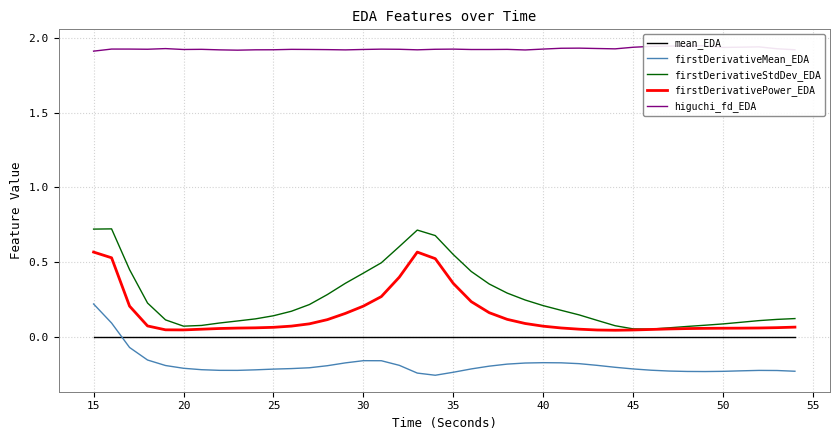

Reading left to right, what are all the values shown in this chart?

mean_EDA: 0.0	0.0	0.0	0.0	0.0	0.0	0.0	0.0	0.0	0.0	0.0	0.0	0.0	0.0	0.0	0.0	0.0	0.0	0.0	0.0	0.0	0.0	0.0	0.0	0.0	0.0	0.0	0.0	0.0	0.0	0.0	0.0	0.0	0.0	0.0	0.0	0.0	0.0	0.0	0.0
firstDerivativeMean_EDA: 0.2	0.1	-0.1	-0.2	-0.2	-0.2	-0.2	-0.2	-0.2	-0.2	-0.2	-0.2	-0.2	-0.2	-0.2	-0.2	-0.2	-0.2	-0.2	-0.3	-0.2	-0.2	-0.2	-0.2	-0.2	-0.2	-0.2	-0.2	-0.2	-0.2	-0.2	-0.2	-0.2	-0.2	-0.2	-0.2	-0.2	-0.2	-0.2	-0.2
firstDerivativeStdDev_EDA: 0.7	0.7	0.5	0.2	0.1	0.1	0.1	0.1	0.1	0.1	0.1	0.2	0.2	0.3	0.4	0.4	0.5	0.6	0.7	0.7	0.6	0.4	0.4	0.3	0.2	0.2	0.2	0.1	0.1	0.1	0.1	0.1	0.1	0.1	0.1	0.1	0.1	0.1	0.1	0.1
firstDerivativePower_EDA: 0.6	0.5	0.2	0.1	0.0	0.0	0.1	0.1	0.1	0.1	0.1	0.1	0.1	0.1	0.2	0.2	0.3	0.4	0.6	0.5	0.4	0.2	0.2	0.1	0.1	0.1	0.1	0.1	0.0	0.0	0.0	0.1	0.1	0.1	0.1	0.1	0.1	0.1	0.1	0.1
higuchi_fd_EDA: 1.9	1.9	1.9	1.9	1.9	1.9	1.9	1.9	1.9	1.9	1.9	1.9	1.9	1.9	1.9	1.9	1.9	1.9	1.9	1.9	1.9	1.9	1.9	1.9	1.9	1.9	1.9	1.9	1.9	1.9	1.9	1.9	1.9	1.9	1.9	1.9	1.9	1.9	1.9	1.9